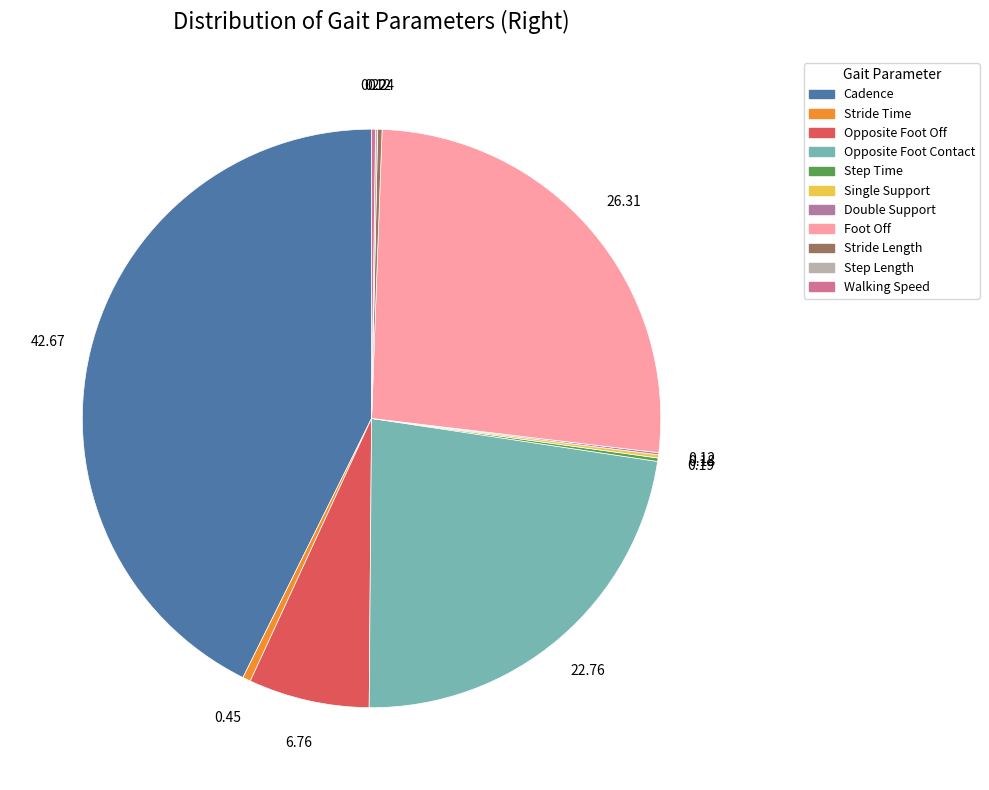

Is there a majority slice in this chart?

No